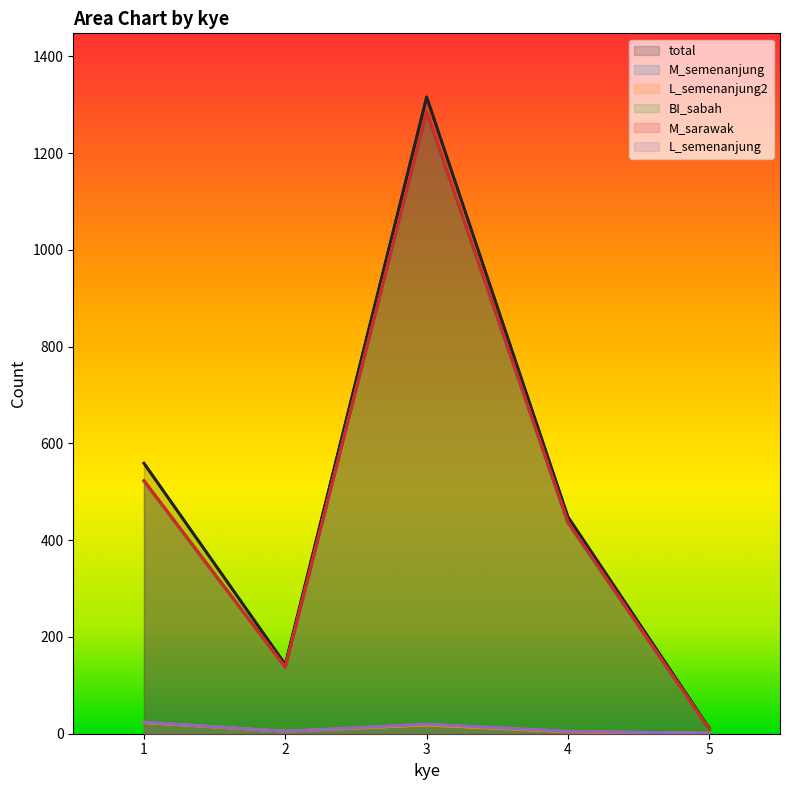

Reading right to left, what are all the values shown in this chart?

total: 5=11	4=448	3=1316	2=143	1=559
M_semenanjung: 5=9	4=436	3=1284	2=137	1=523
L_semenanjung2: 5=1	4=4	3=18	2=5	1=23
BI_sabah: 5=9	4=435	3=1284	2=137	1=522
M_sarawak: 5=9	4=437	3=1285	2=137	1=523
L_semenanjung: 5=1	4=5	3=20	2=5	1=24